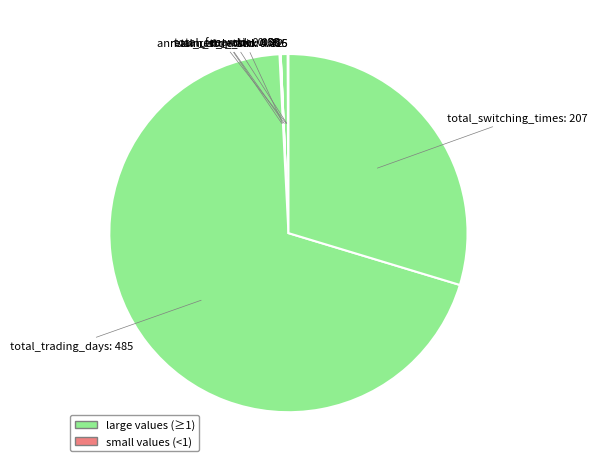

What is the largest slice in the pie chart?

total_trading_days